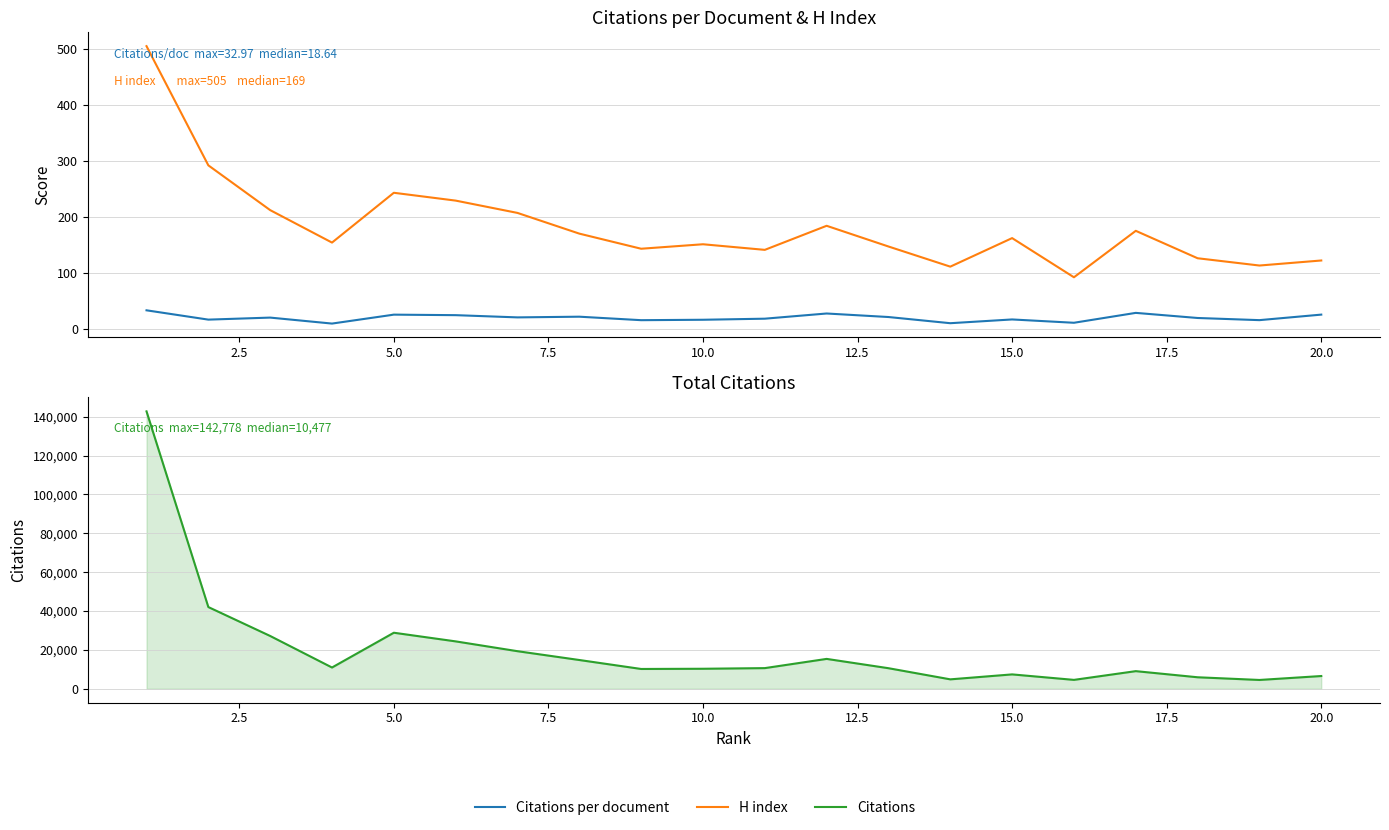

At how many categories does at least one series exceed 54670?

1